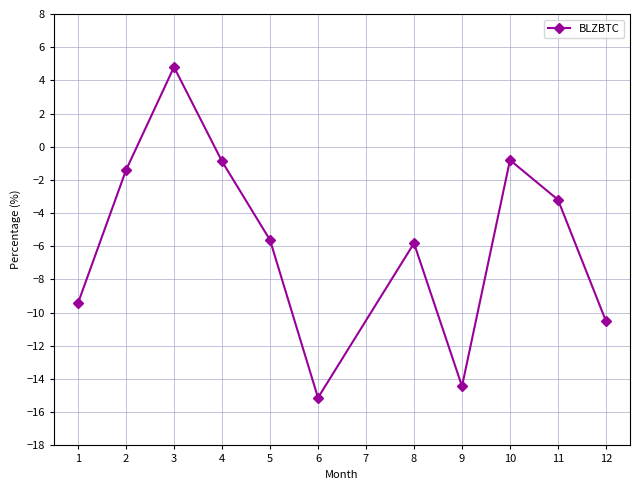

What is the difference between the maximum and minimum values?

19.9